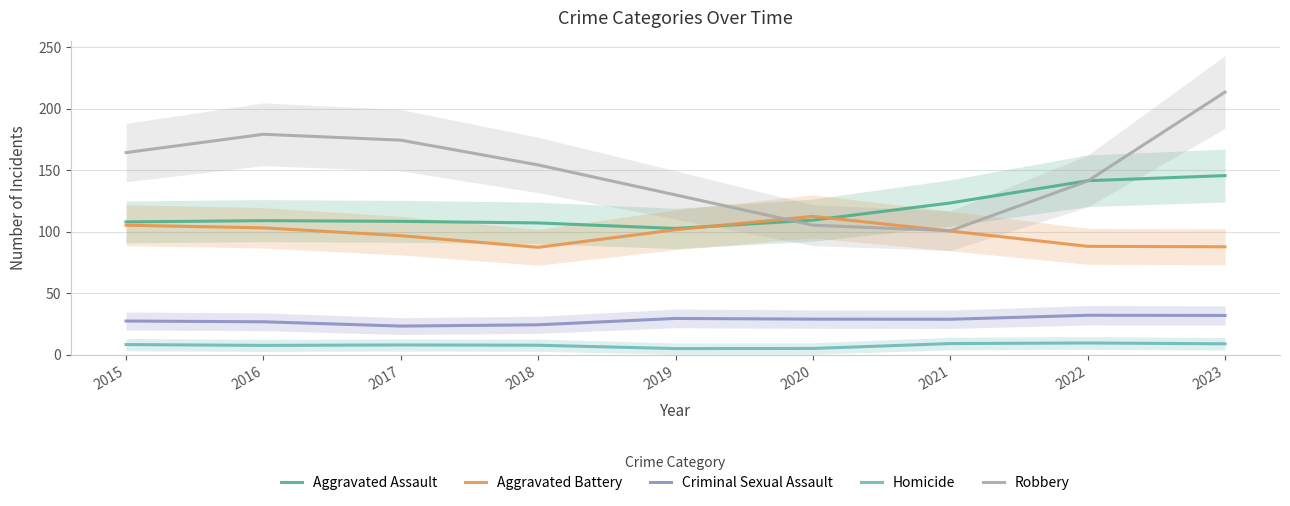

Is this an area chart (filled region under the line)?

No